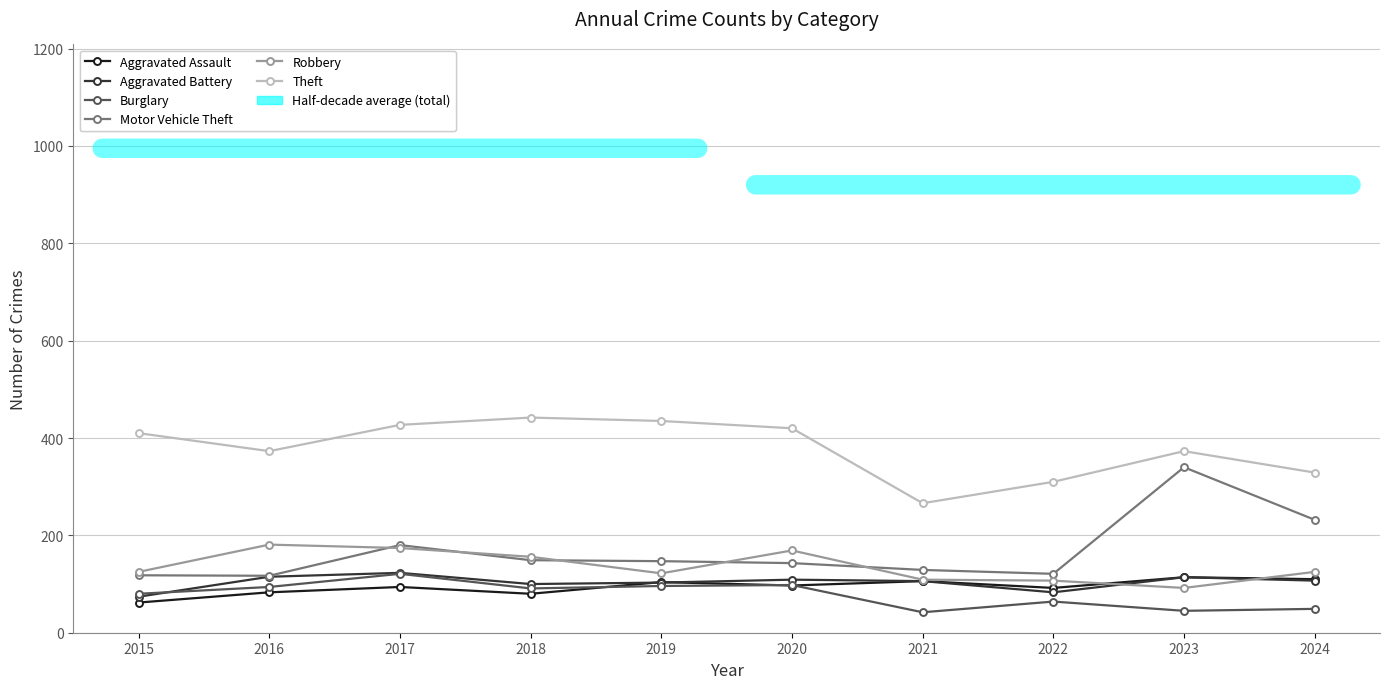

Which series has the largest range (max minus min)?

Motor Vehicle Theft